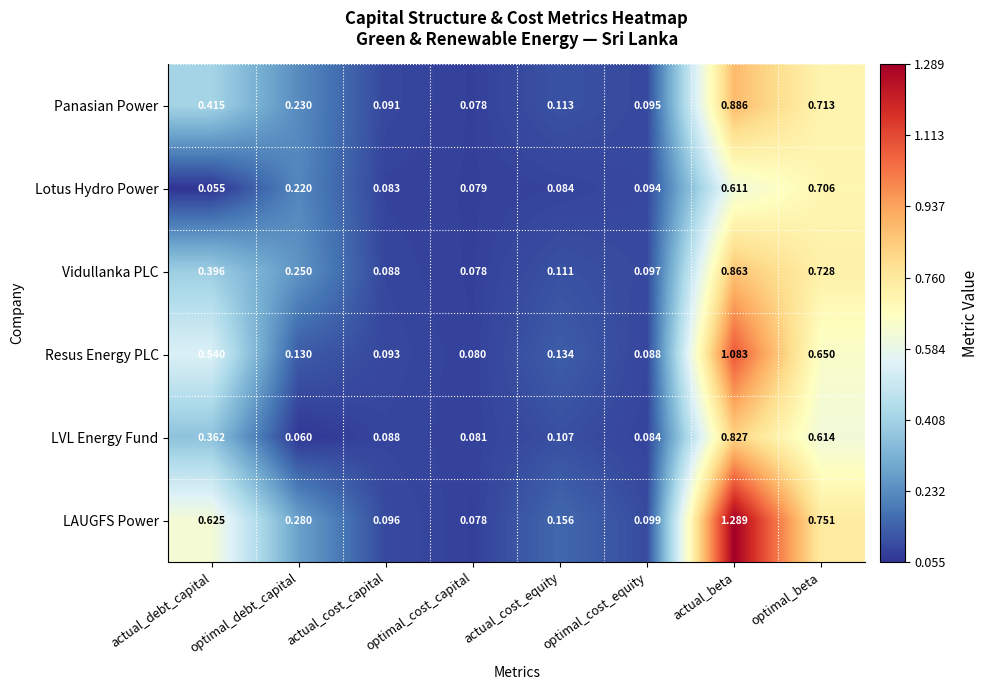

How many series are shown in this chart?

6